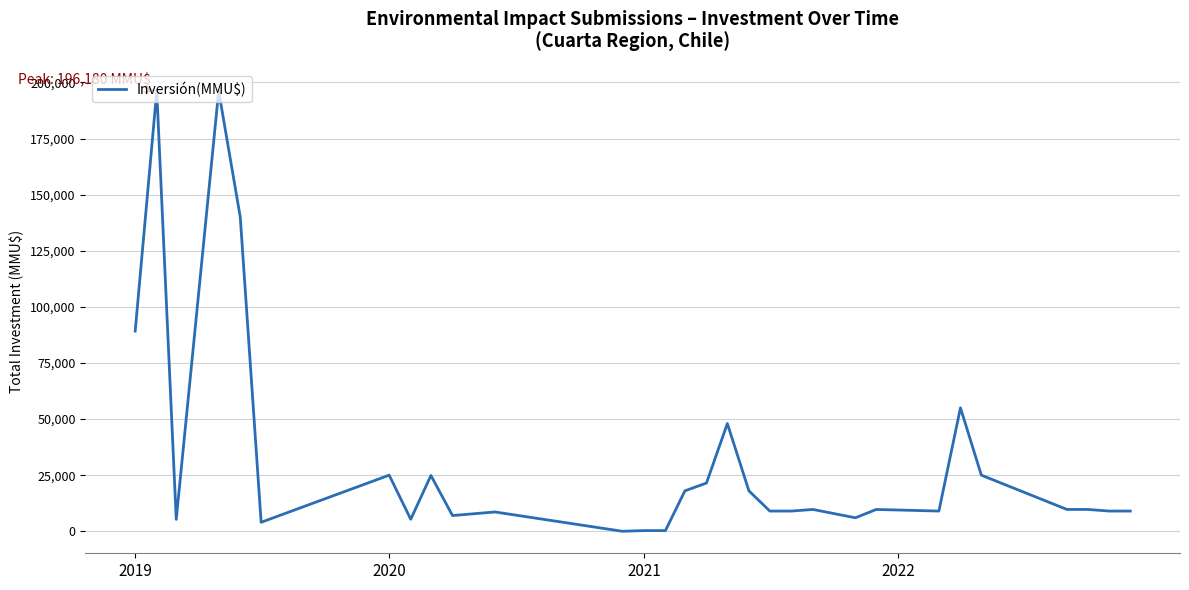

What is the greatest value displayed?

196180